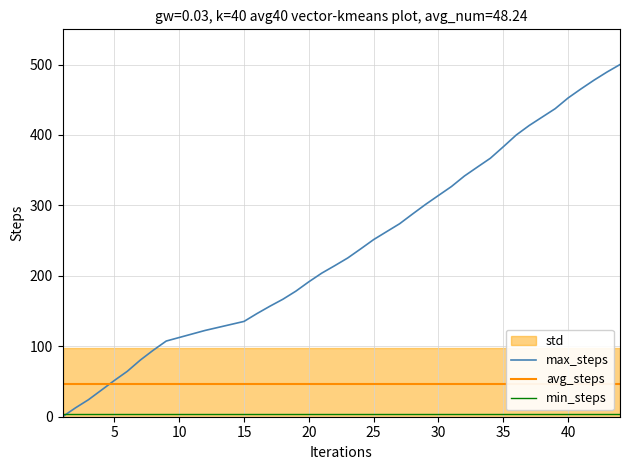

At how many categories does at least one series exceed 367?

10